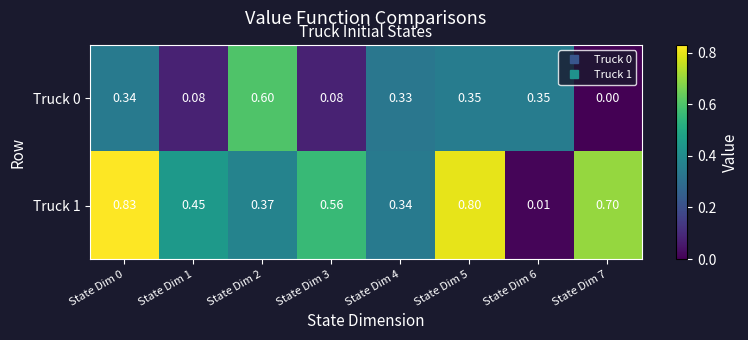

Is the value of Truck 1 at State Dim 6 greater than the value of Truck 0 at State Dim 3?

No